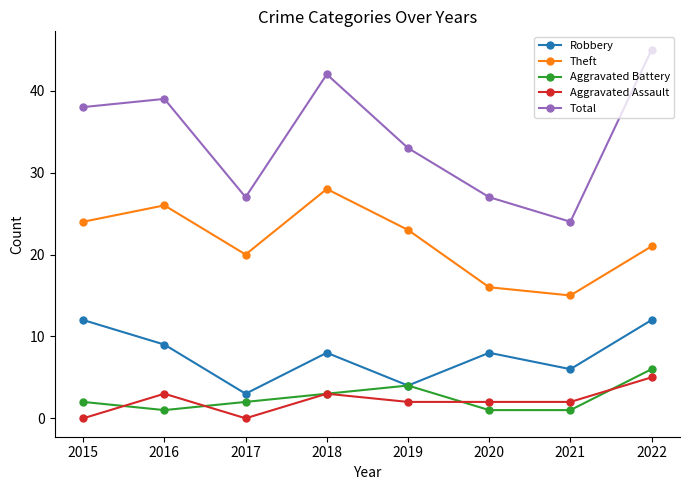

How many series are shown in this chart?

5